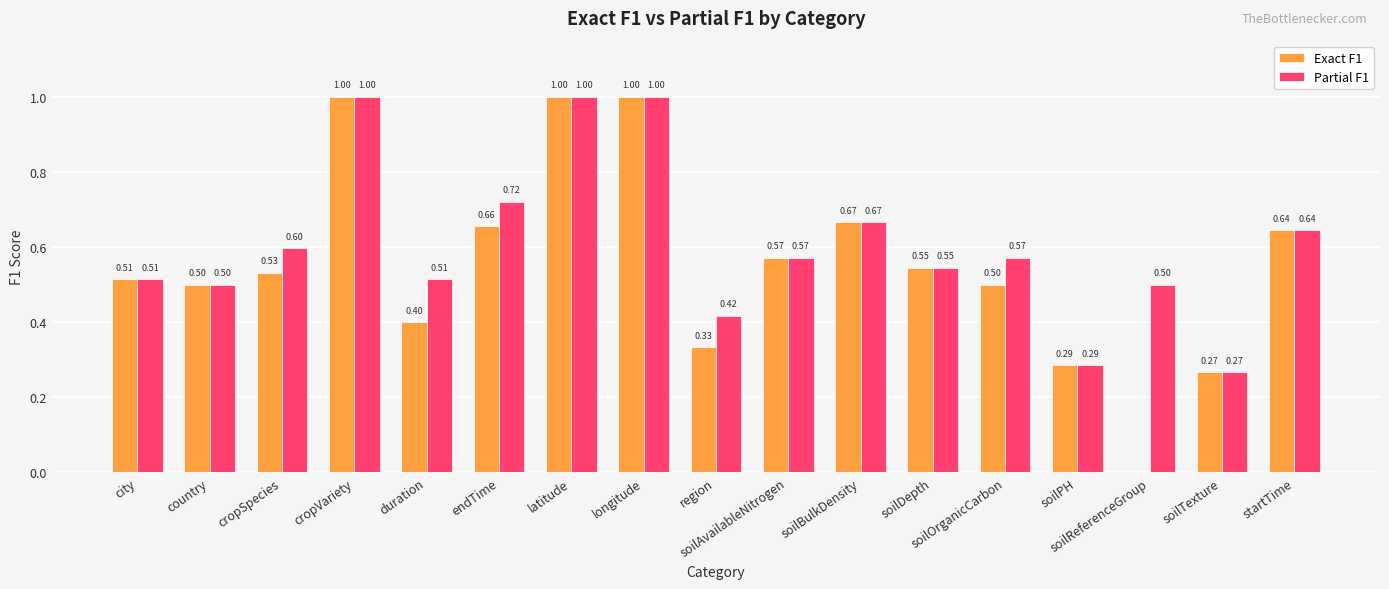

Between soilAvailableNitrogen and soilOrganicCarbon, which series saw the biggest shift?

Exact F1